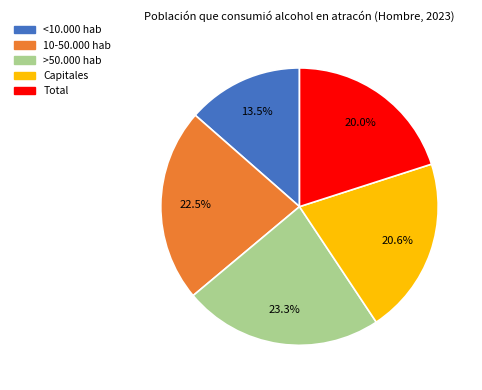

Is there any slice that represents more than half of the pie?

No